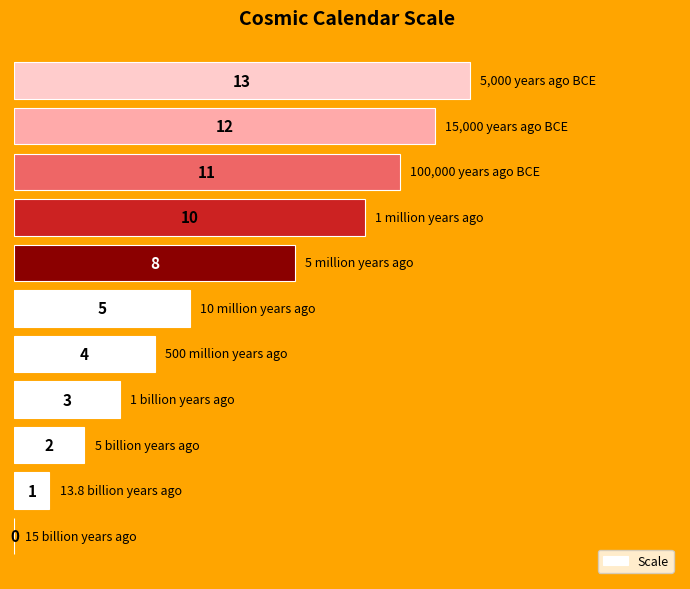

What is the greatest value displayed?

13